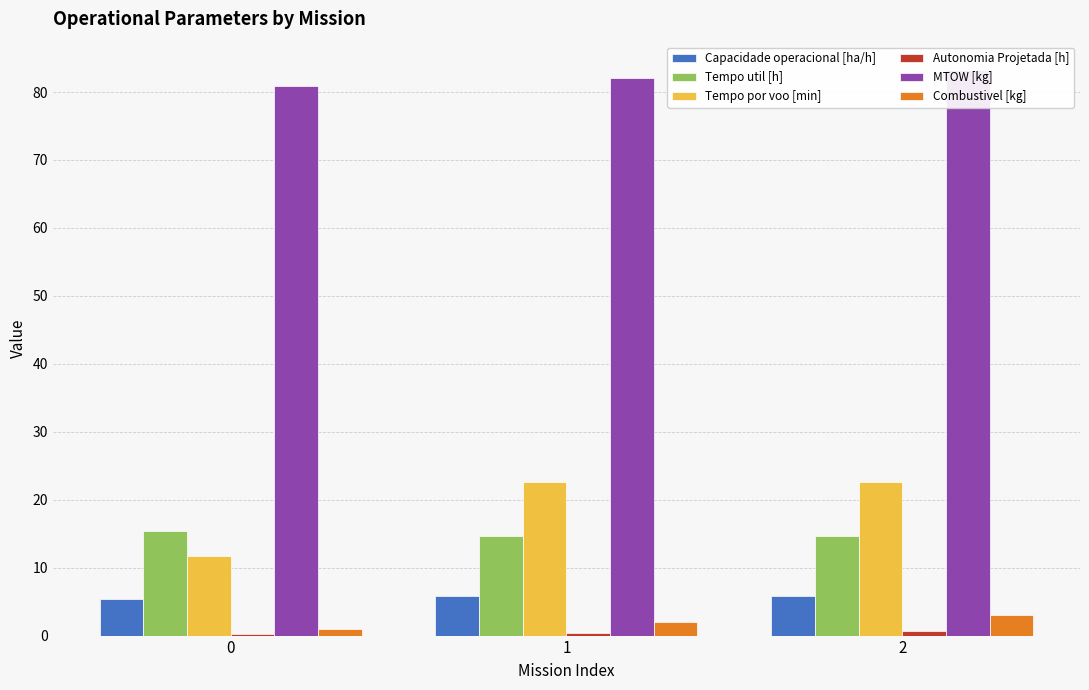

What is the value of the Tempo por voo [min] bar at the 1st from the left?

11.7